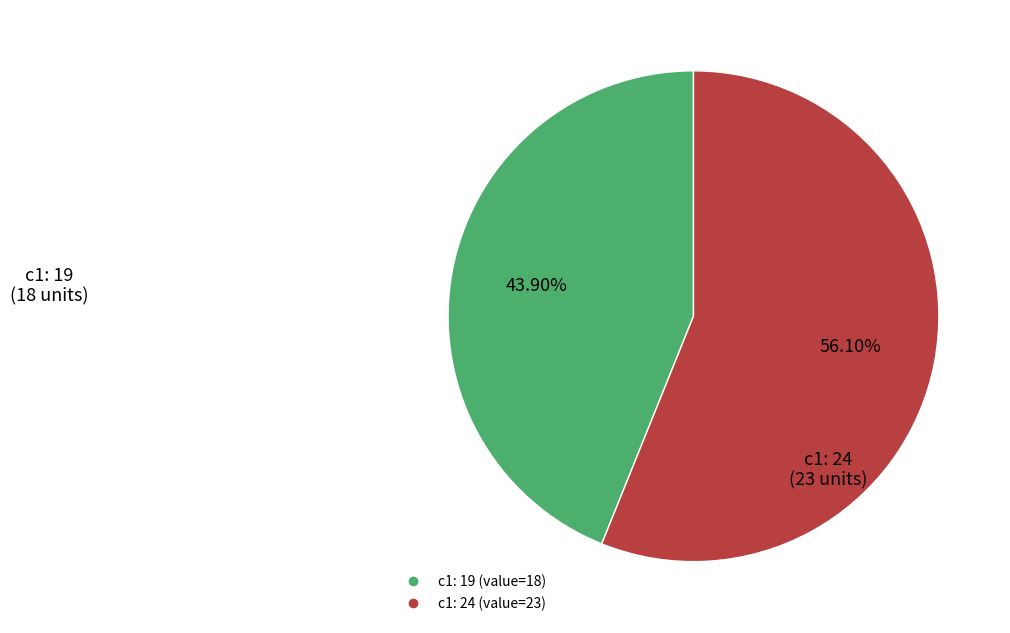

Is there any slice that represents more than half of the pie?

Yes